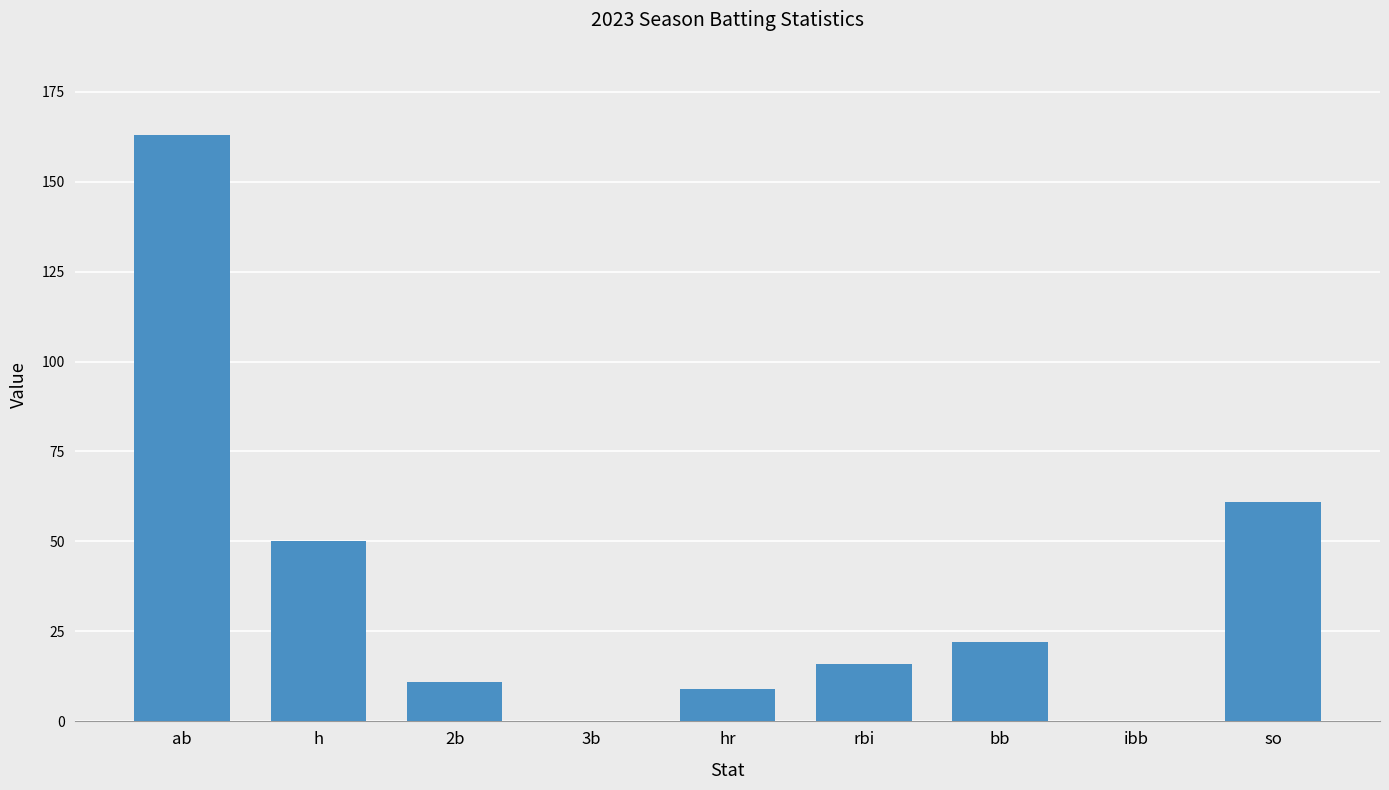

True or false: the data shows 8 at rbi.

False